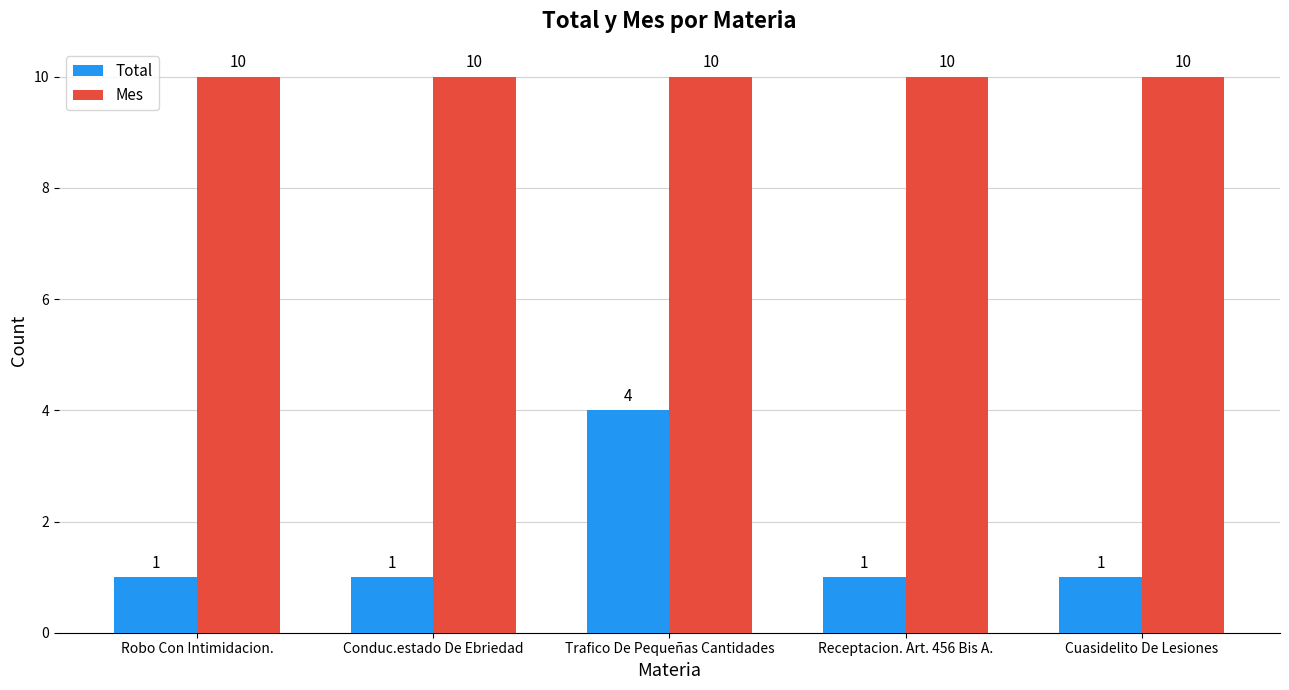

Which category has the highest value in the Total series?

Trafico De Pequeñas Cantidades